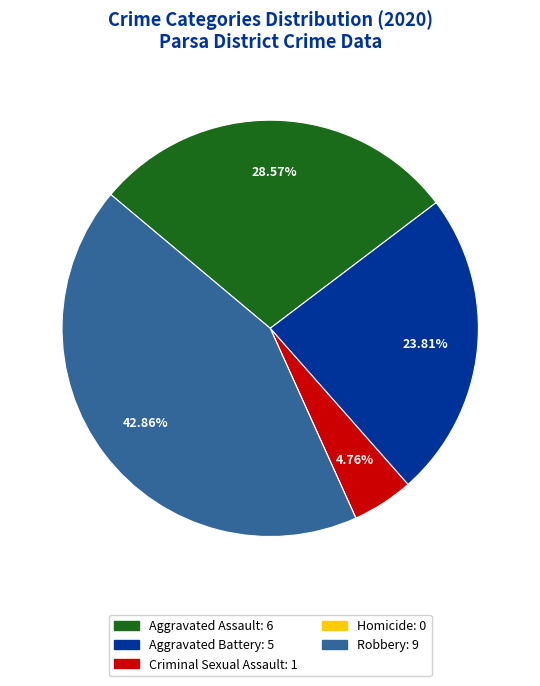

Is the sum of Robbery and Aggravated Assault greater than half?

Yes